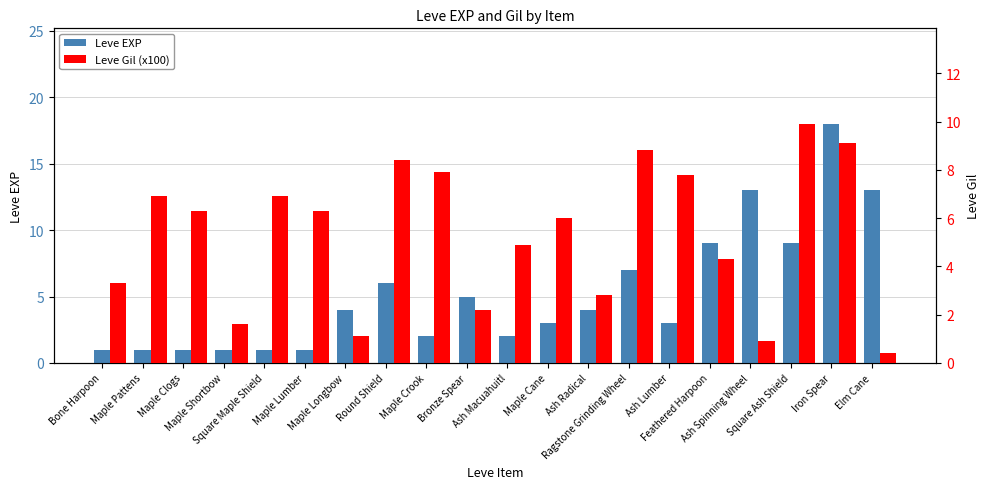

Which has a higher value, Maple Cane or Maple Crook?

Maple Cane